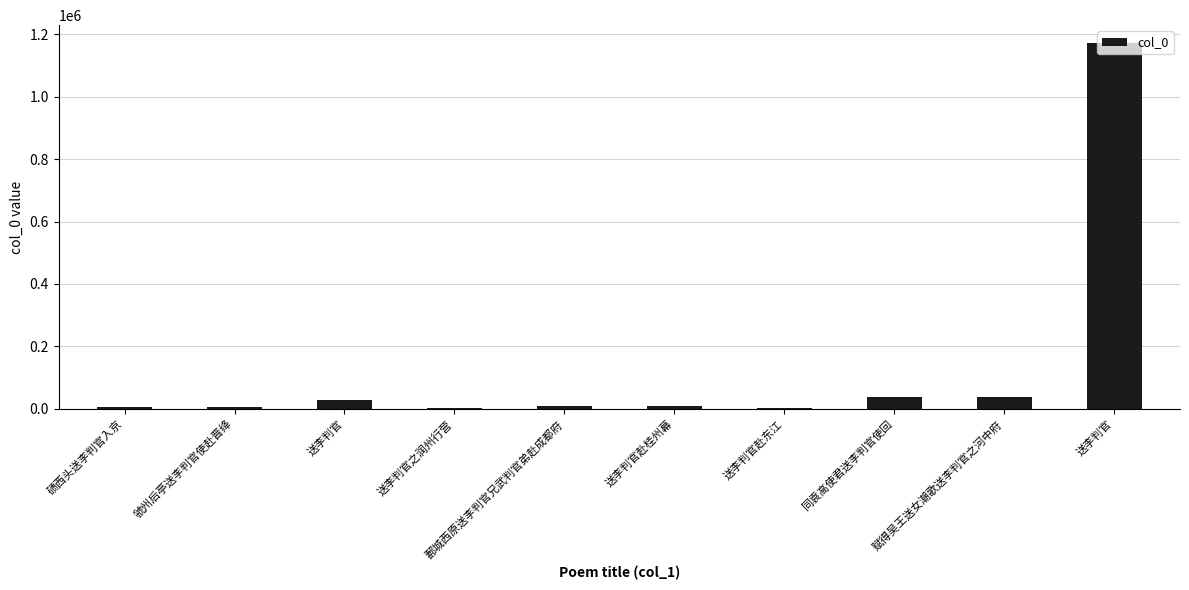

Reading left to right, extract all data points from this chart.

碛西头送李判官入京=6358	虢州后亭送李判官使赴晋绛=6550	送李判官=27070	送李判官之润州行营=4231	郪城西原送李判官兄武判官弟赴成都府=8327	送李判官赴桂州幕=9162	送李判官赴东江=2930	同袁高使君送李判官使回=36803	赋得吴王送女潮歌送李判官之河中府=36969	送李判官=1170158